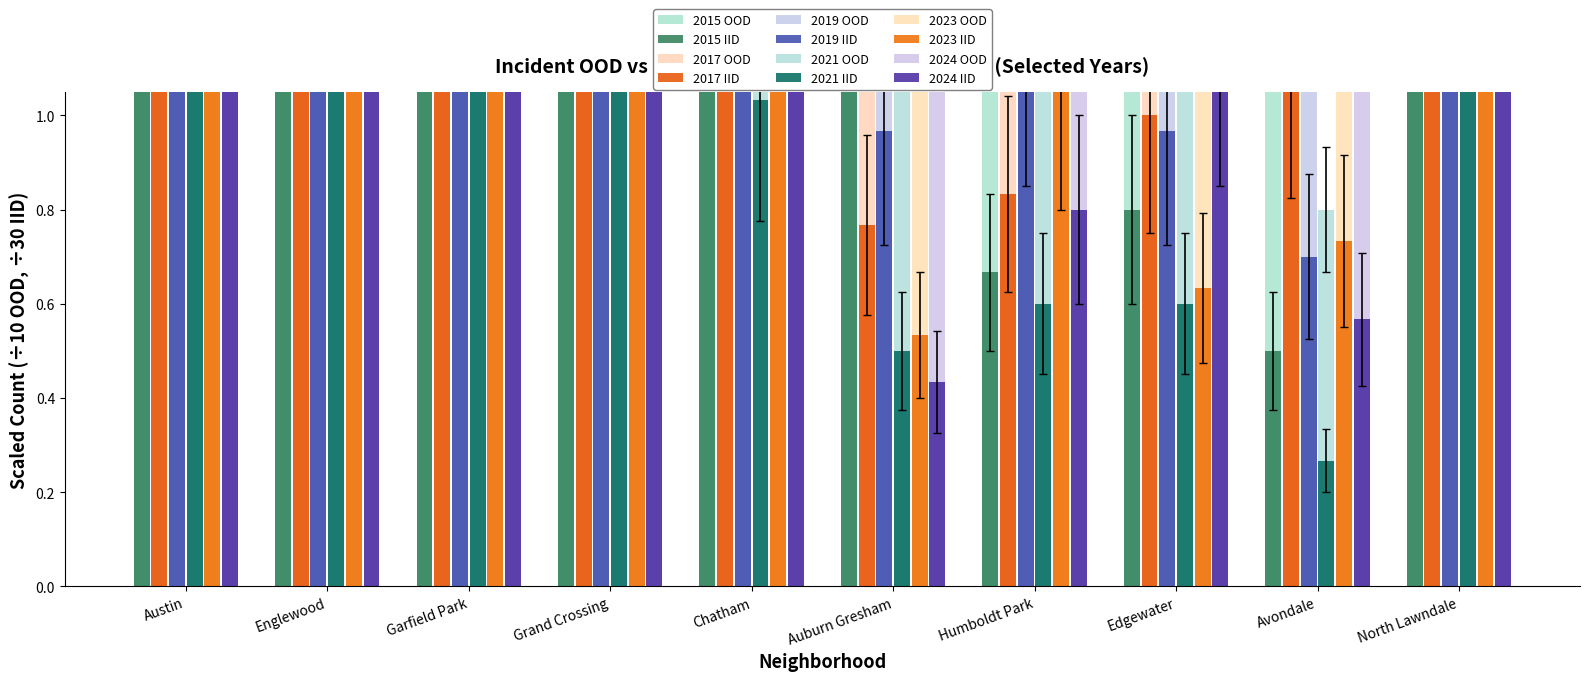

Where is 2021 nearest to the value 4?

North Lawndale